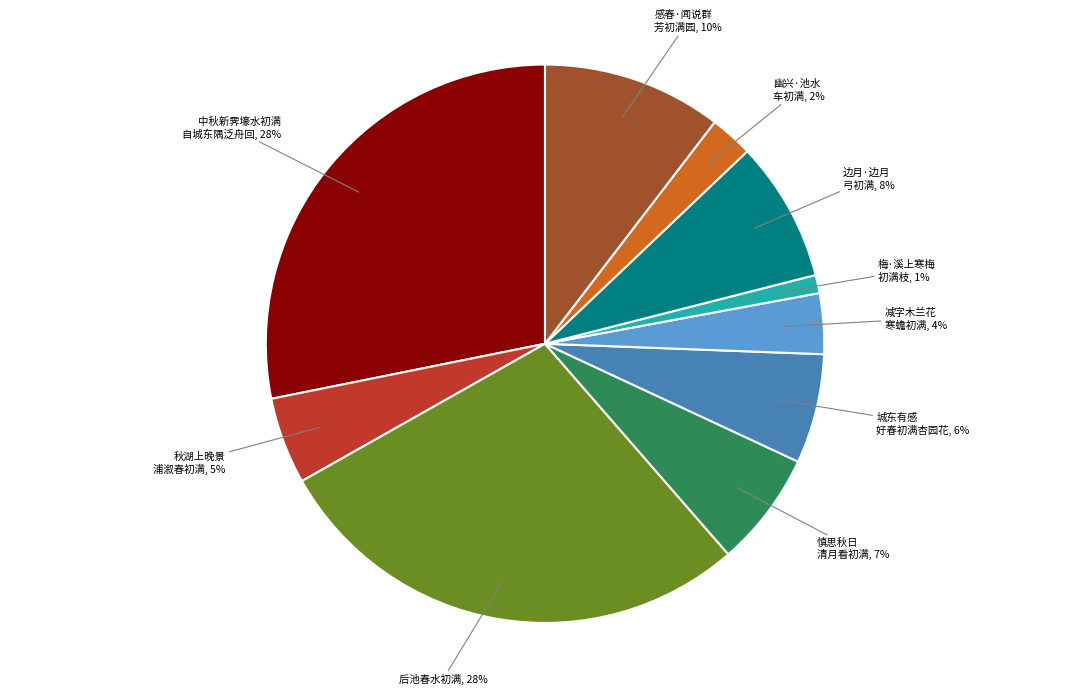

To the nearest percent, what is the difference between the largest and smallest slice percentages?

27%